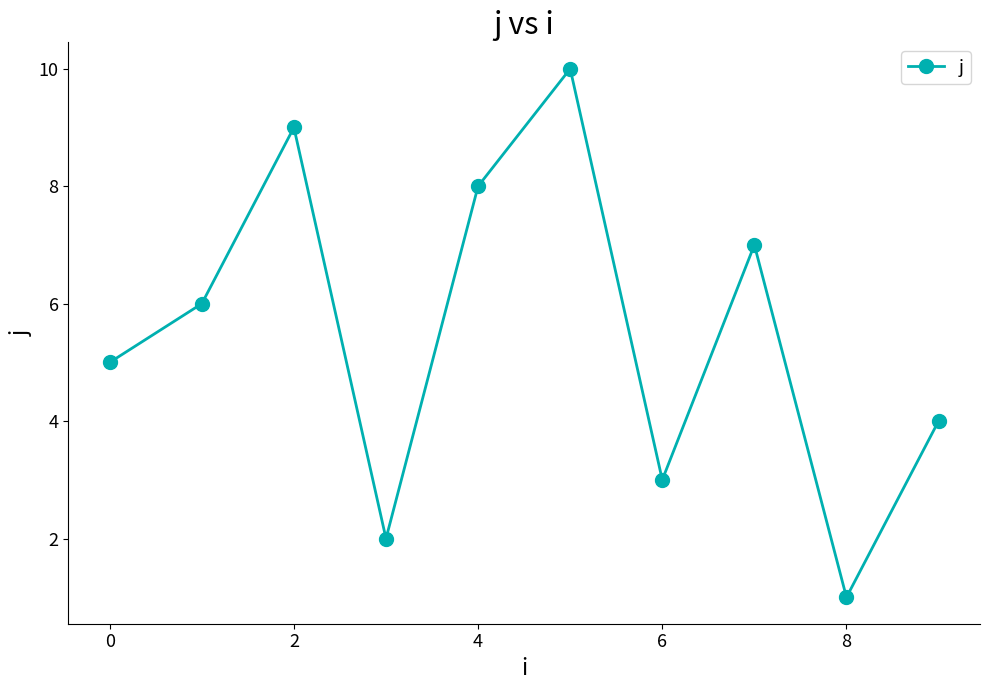

True or false: there are more than 1 points higher than both neighbors.

True